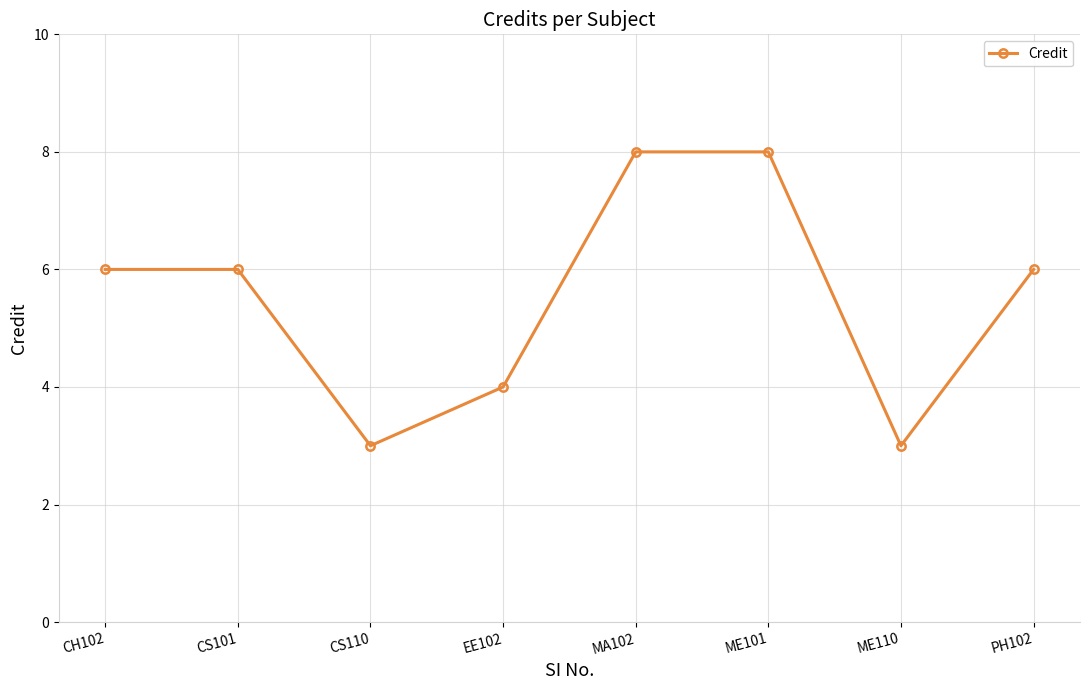

What is the change in value from MA102 to PH102?

-2